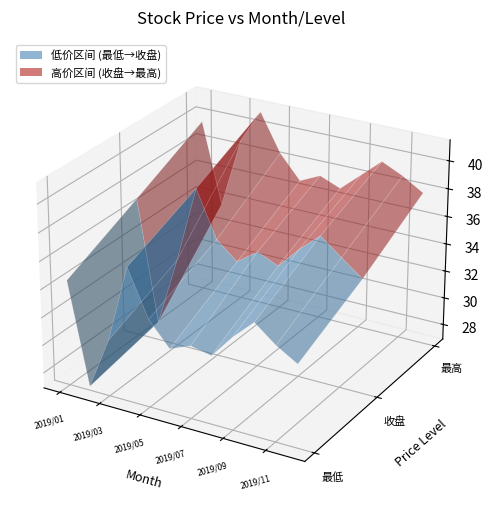

Reading left to right, extract all data points from this chart.

最高: 2019/01=39.6	2019/02=33.7	2019/03=38.8	2019/04=41.2	2019/05=38.5	2019/06=36.8	2019/07=37.5	2019/08=36.9	2019/09=38.2	2019/10=39.5	2019/11=38.8	2019/12=37.9
最低: 2019/01=34.5	2019/02=27.2	2019/03=30.9	2019/04=36.5	2019/05=33.2	2019/06=31.5	2019/07=32.1	2019/08=31.8	2019/09=33.5	2019/10=34.9	2019/11=33.7	2019/12=32.8
收盘: 2019/01=37.0	2019/02=28.2	2019/03=33.2	2019/04=38.7	2019/05=35.4	2019/06=34.2	2019/07=35.2	2019/08=34.6	2019/09=36.1	2019/10=37.4	2019/11=36.2	2019/12=35.1